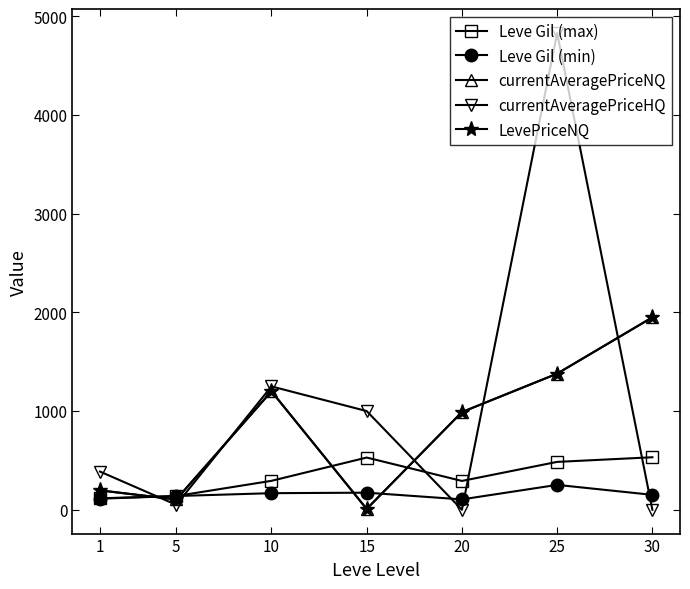

Which category has the lowest value in the currentAveragePriceHQ series?

20